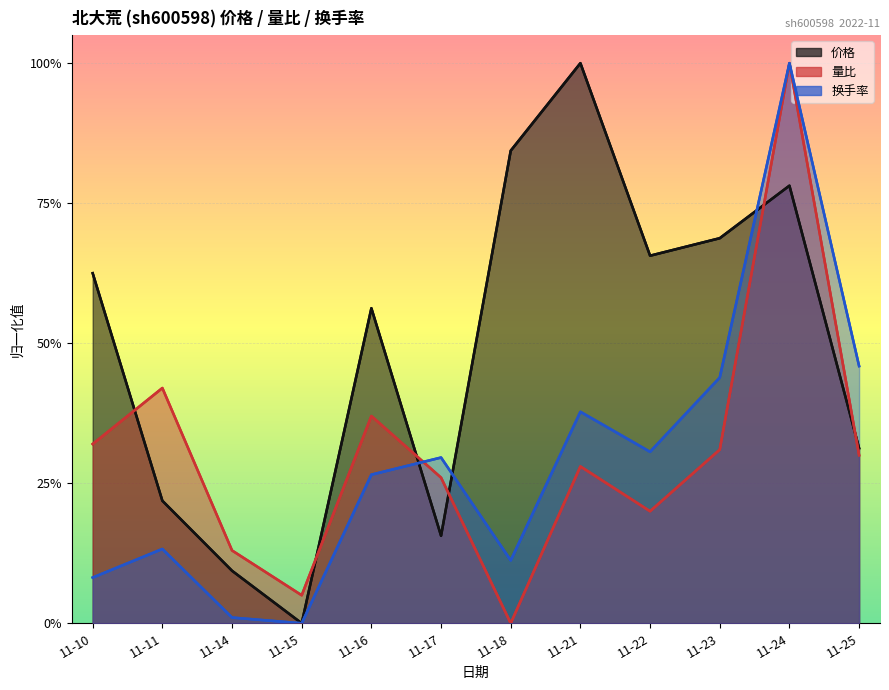

True or false: 价格 has a value of 0.6 at 11-16.

True